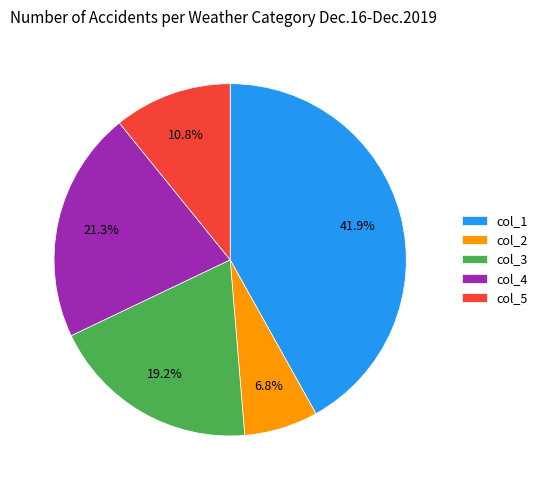

What is the largest slice in the pie chart?

col_1